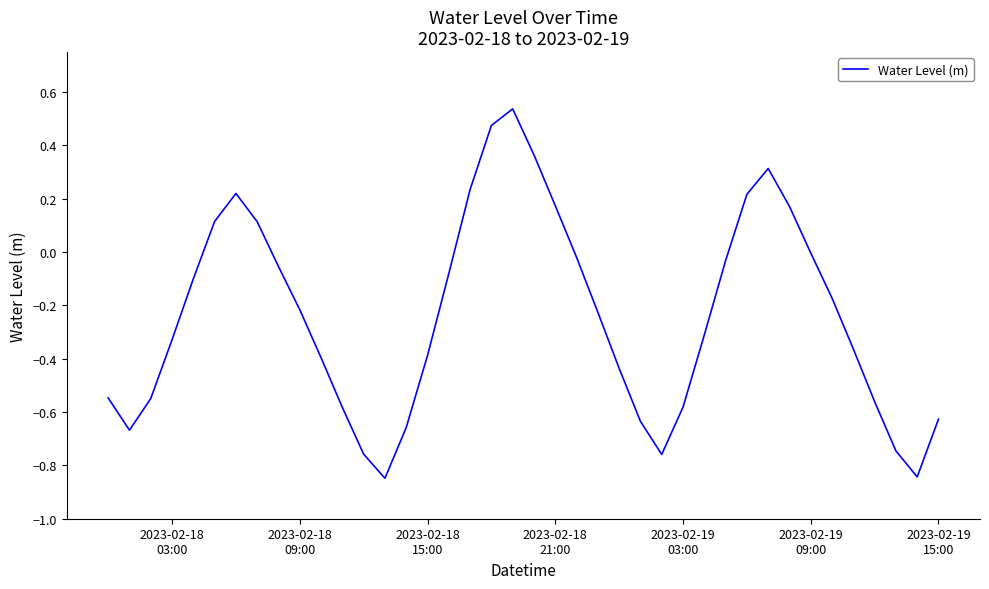

What is the difference between the maximum and minimum values?

1.4